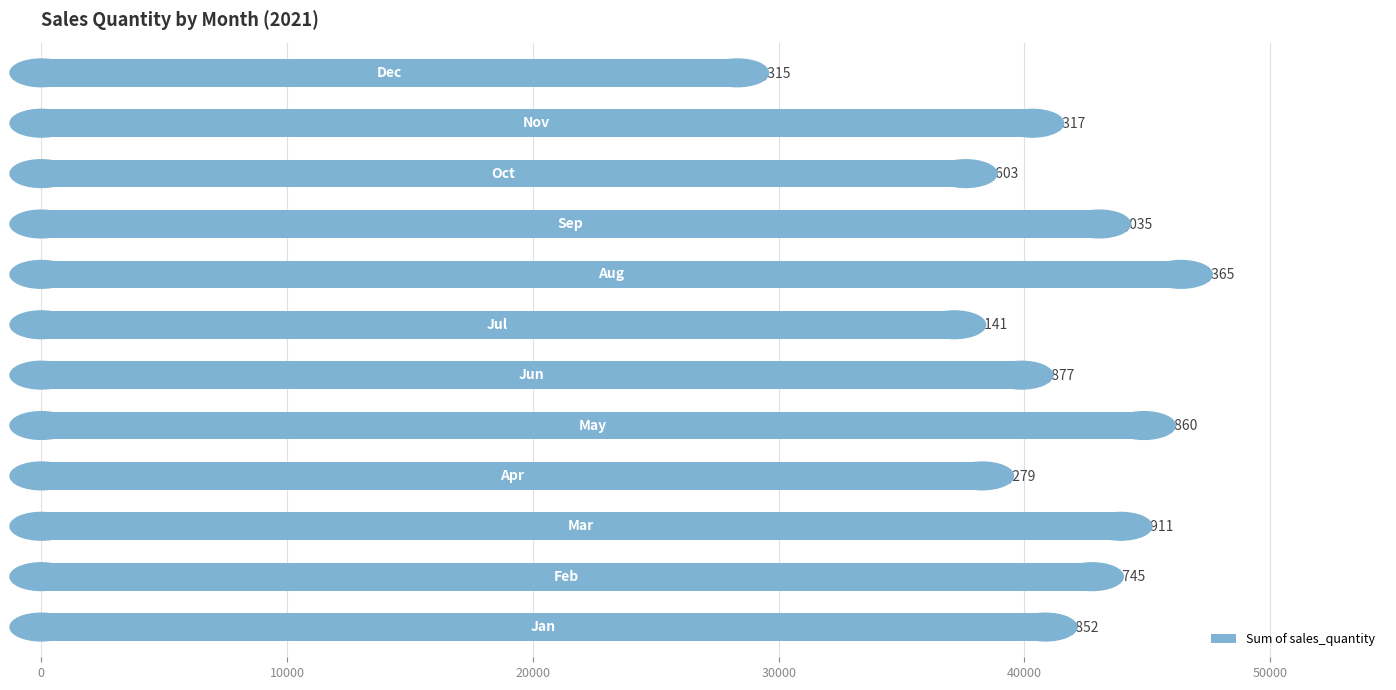

Reading top to bottom, list all the values displayed in this chart.

28315	40317	37603	43035	46365	37141	39877	44860	38279	43911	42745	40852